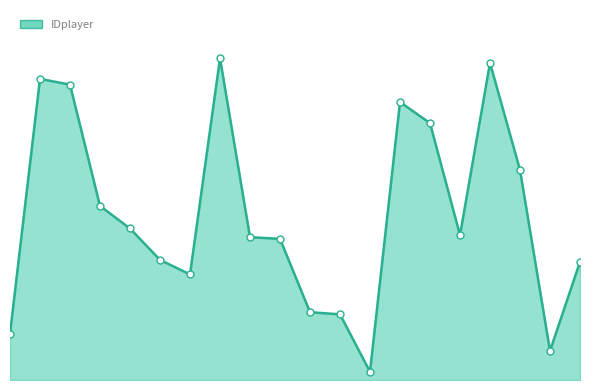

How many points are higher than both their immediate neighbors (excluding endpoints)?

4